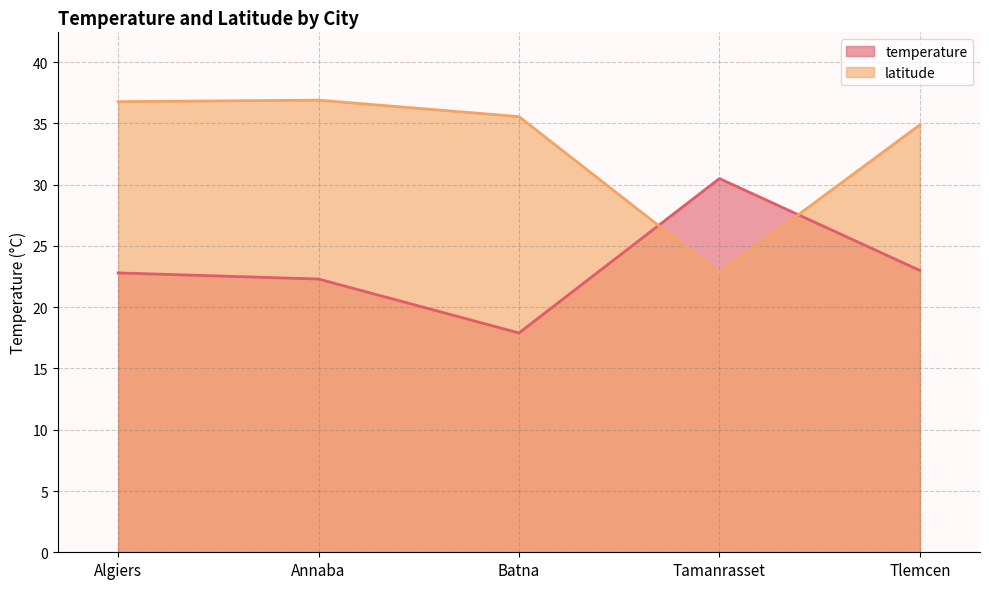

What is the sum of the latitude values at Annaba and Tlemcen?

71.8